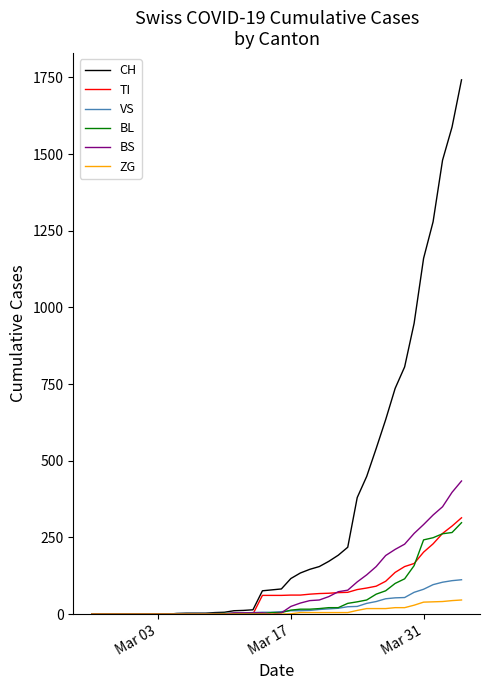

Which series has the largest total across all categories?

CH